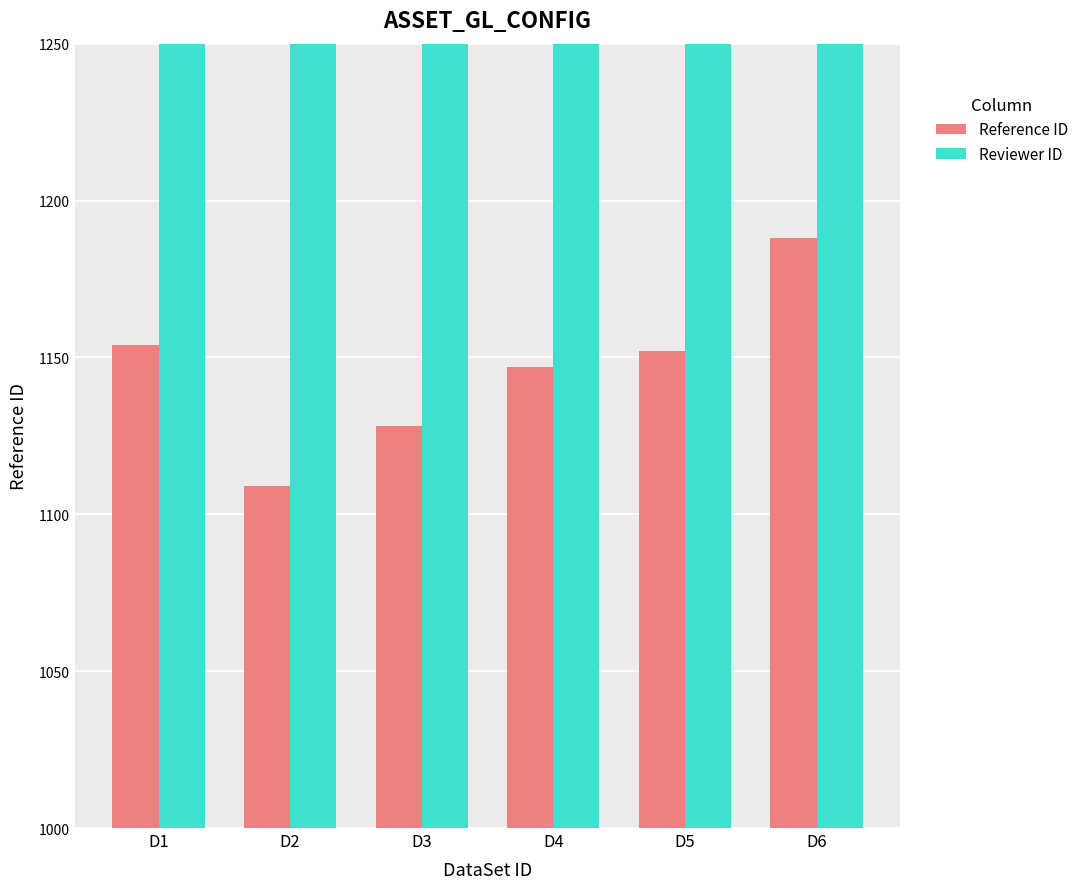

Where does the Reference ID series first go above 1152?

D1